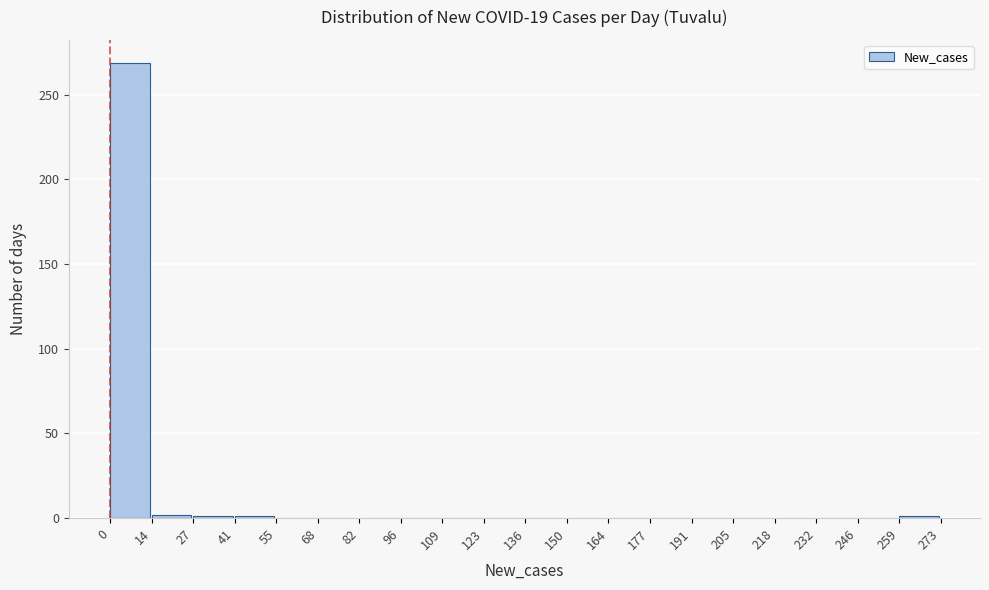

Reading left to right, list every bar in this chart as the range it spans on the x-axis followed by its height. The values are not printed on the chart, so give them approximately, as read against the axis.

0 to 14: 270
14 to 27: under 5
27 to 41: under 5
41 to 55: under 5
55 to 68: 0
68 to 82: 0
82 to 96: 0
96 to 109: 0
109 to 123: 0
123 to 136: 0
136 to 150: 0
150 to 164: 0
164 to 177: 0
177 to 191: 0
191 to 205: 0
205 to 218: 0
218 to 232: 0
232 to 246: 0
246 to 259: 0
259 to 273: under 5